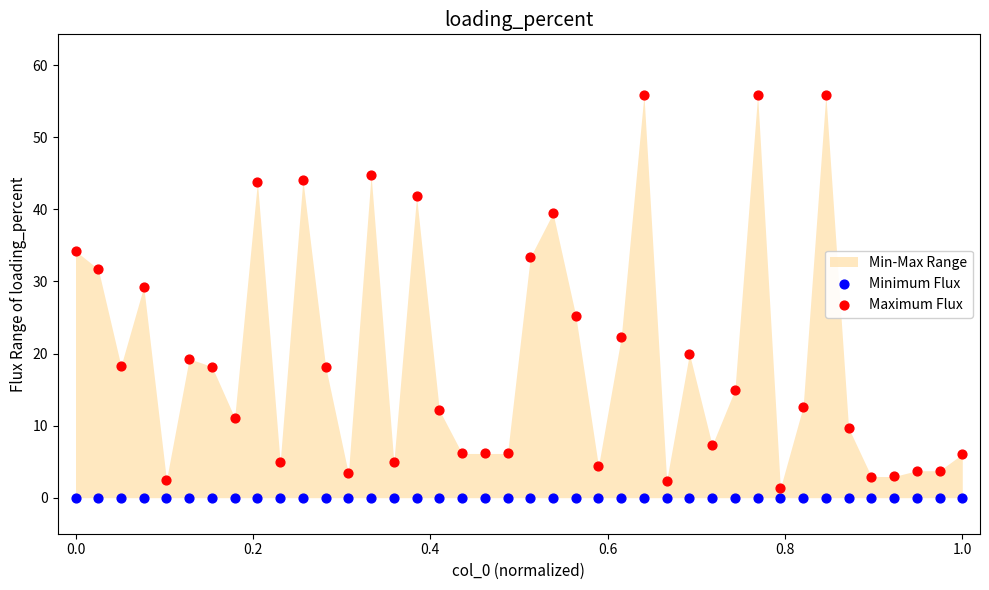

Which series reaches the maximum Y coordinate?

Maximum Flux